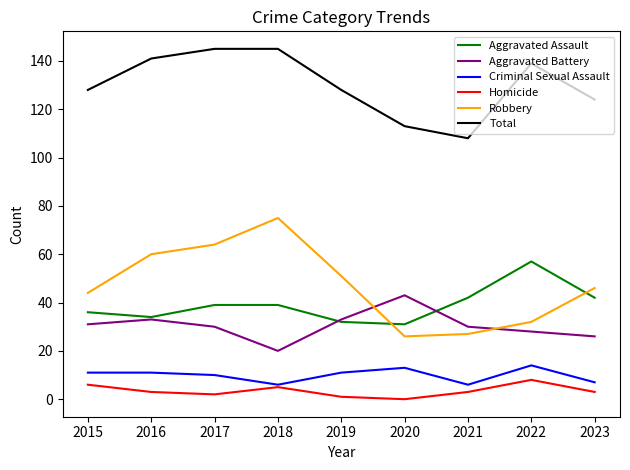

Reading left to right, transcribe all the data shown in this chart.

Aggravated Assault: 36	34	39	39	32	31	42	57	42
Aggravated Battery: 31	33	30	20	33	43	30	28	26
Criminal Sexual Assault: 11	11	10	6	11	13	6	14	7
Homicide: 6	3	2	5	1	0	3	8	3
Robbery: 44	60	64	75	51	26	27	32	46
Total: 128	141	145	145	128	113	108	139	124